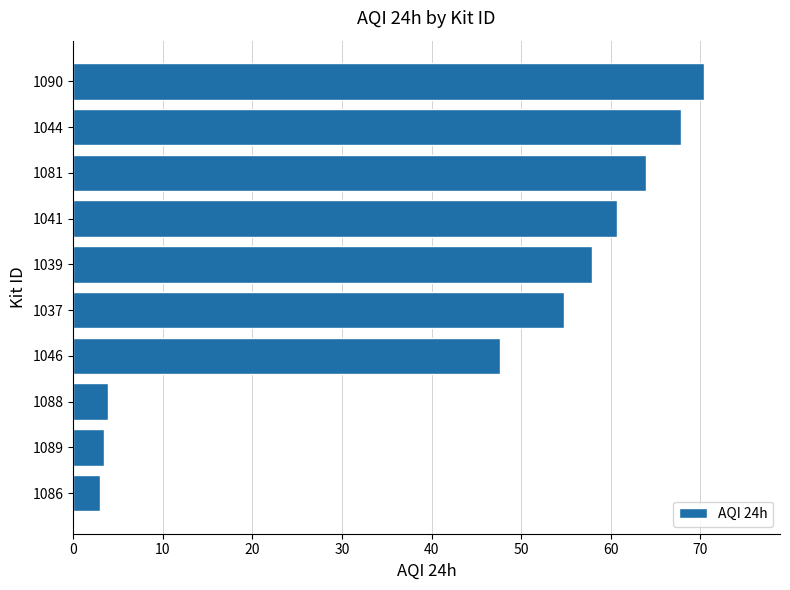

Reading bottom to top, list all the values displayed in this chart.

3.0	3.4	3.9	47.6	54.8	58.0	60.6	64.0	67.8	70.4